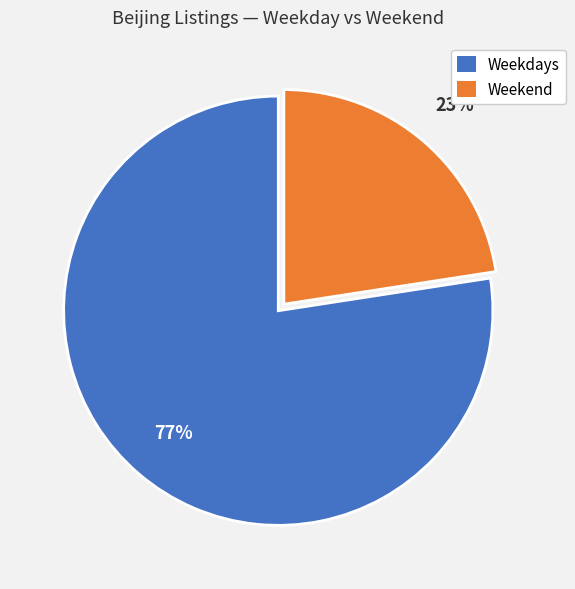

Does any single category account for the majority?

Yes